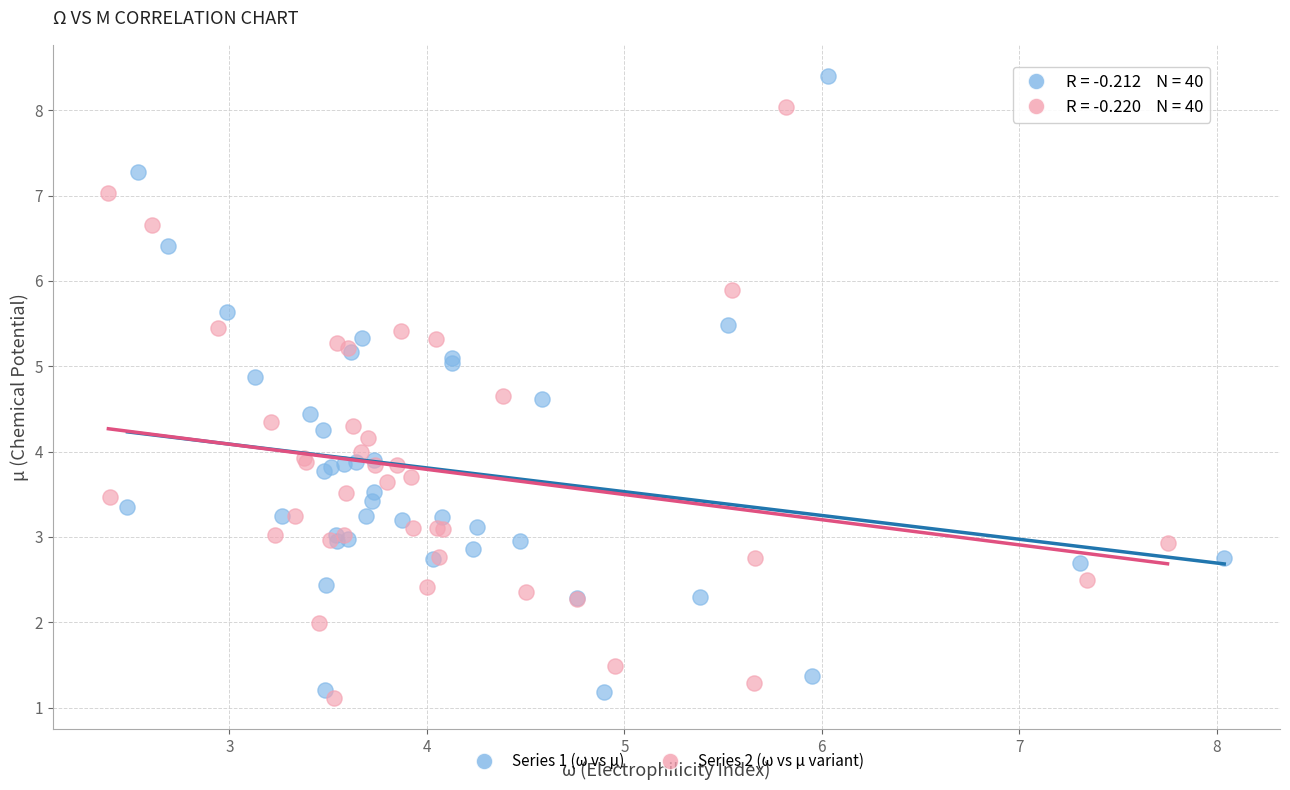

Which series reaches the maximum Y coordinate?

Series 1 (ω vs μ)